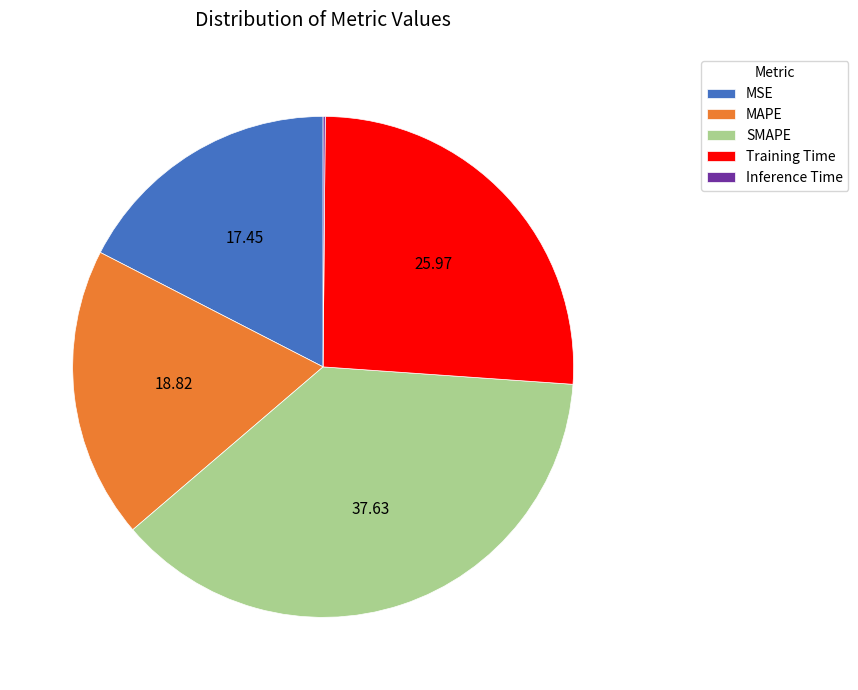

Between SMAPE and MAPE, which is larger?

SMAPE